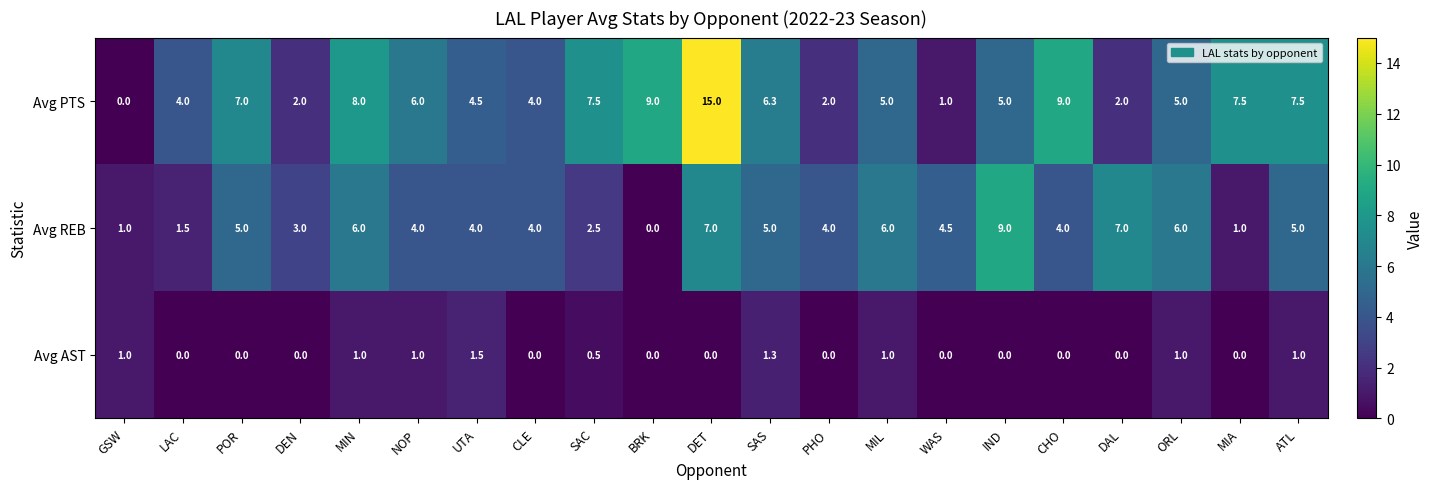

Where is Avg PTS nearest to the value 7?

POR